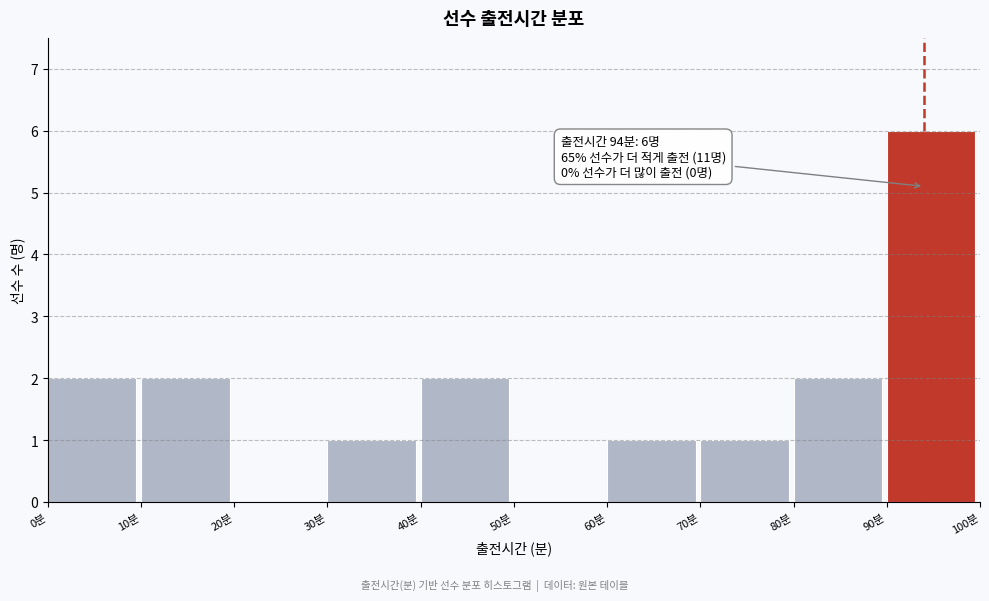

Over which range of the x-axis is the bar tallest?

90 to 100